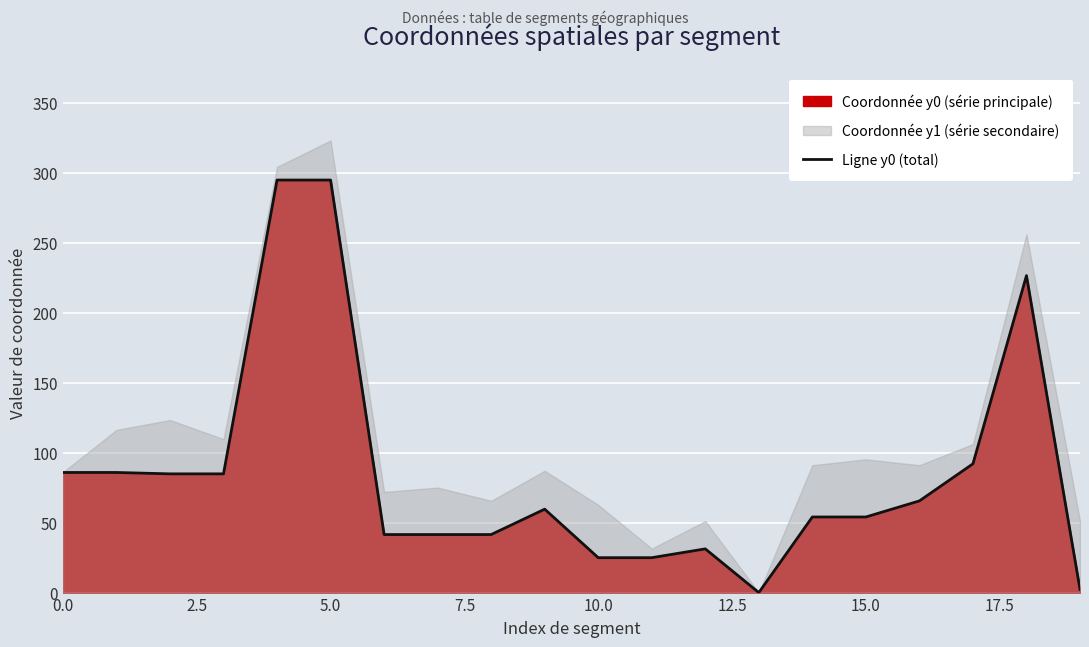

Is it true that Ligne y0 (total) equals 30.5 at 15.0?

False